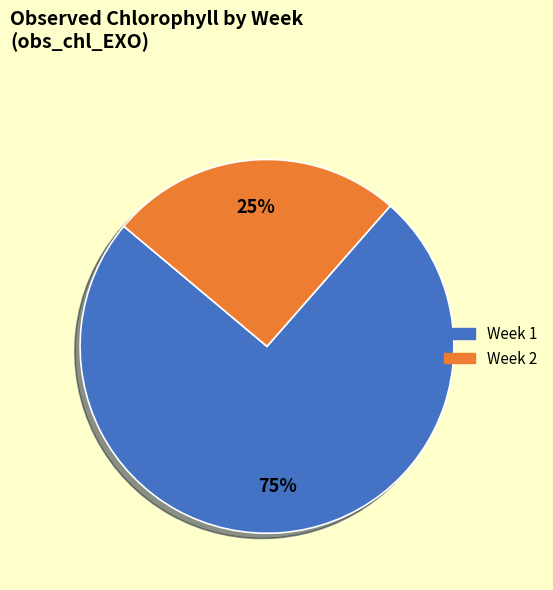

Is there a majority slice in this chart?

Yes